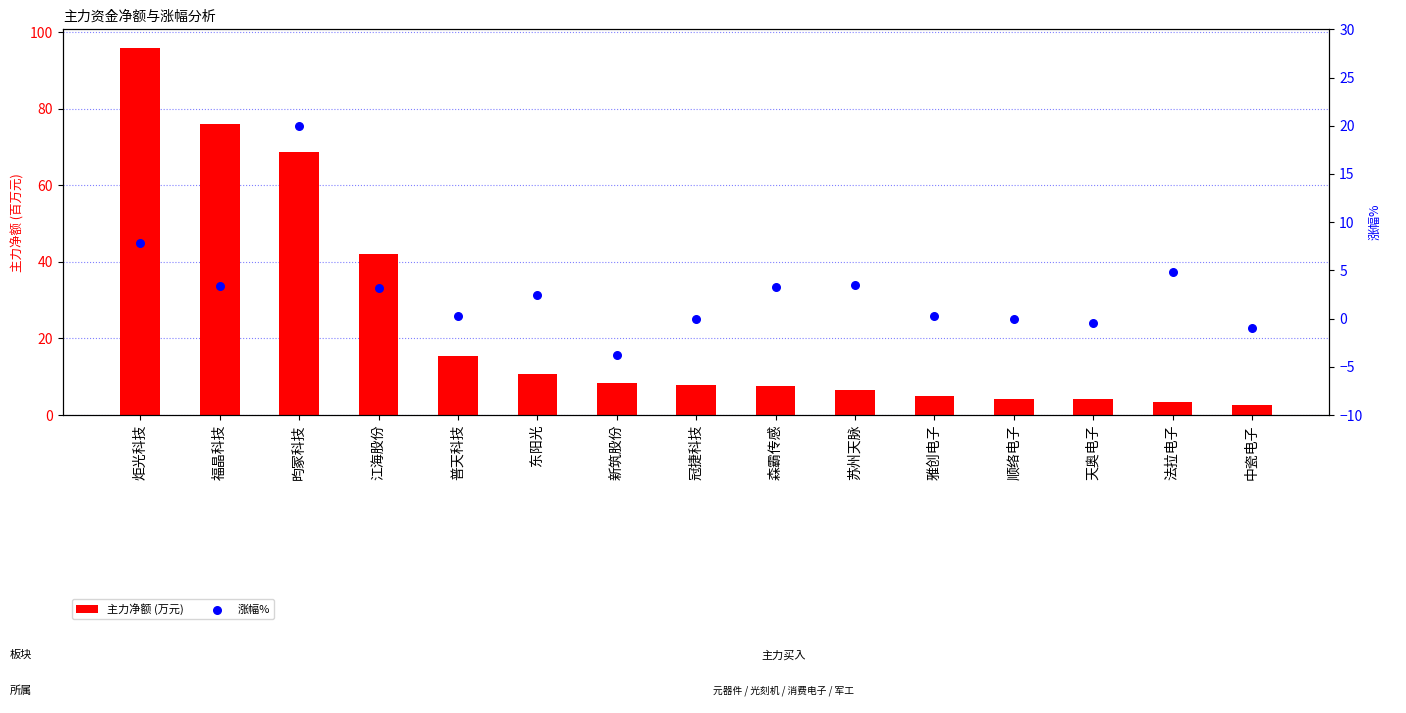

At which category is the sum across all series the highest?

炬光科技